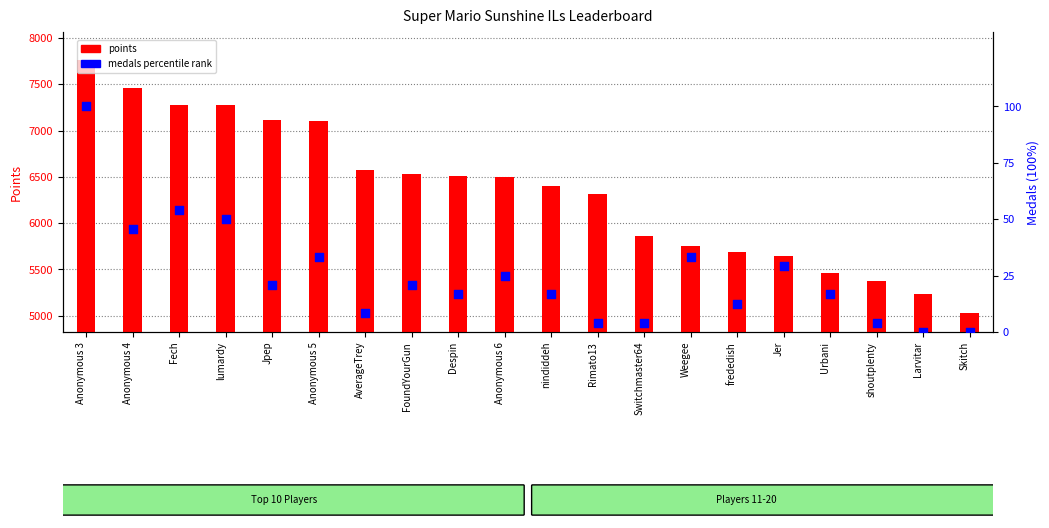

Which series has the largest total across all categories?

points